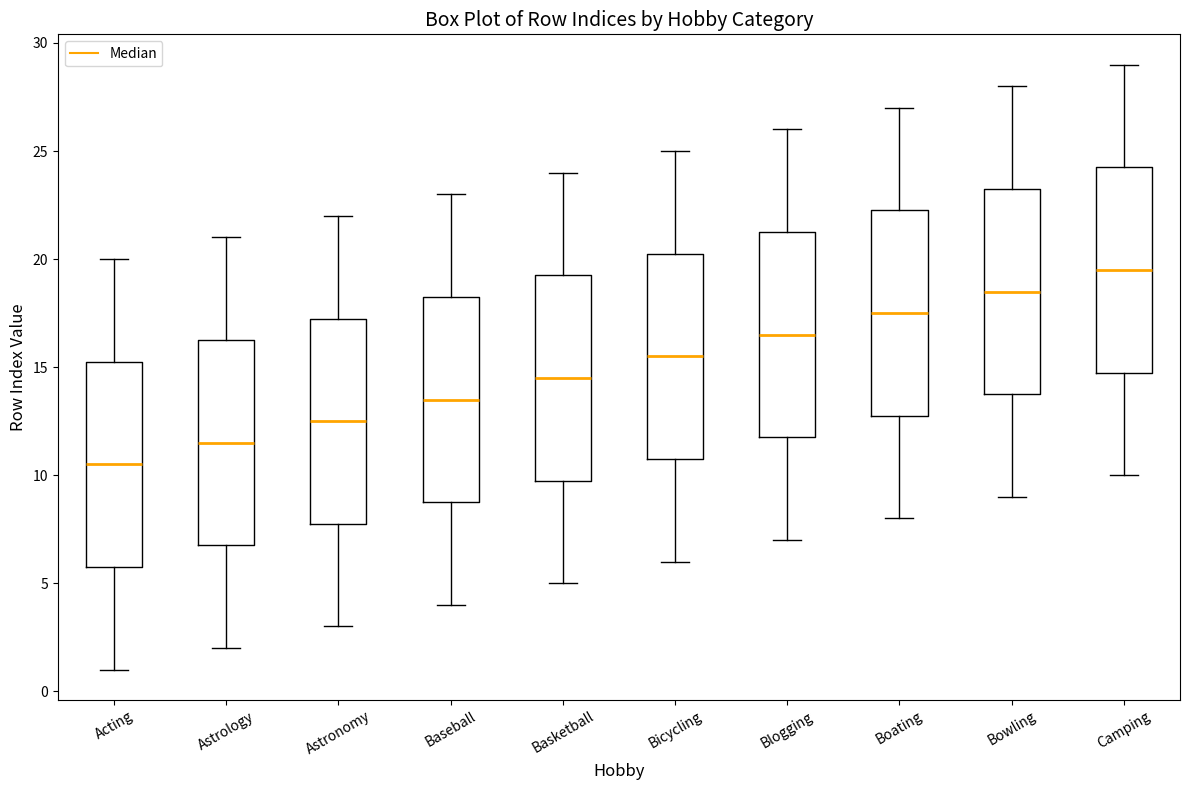

Which box has the highest median line?

Camping